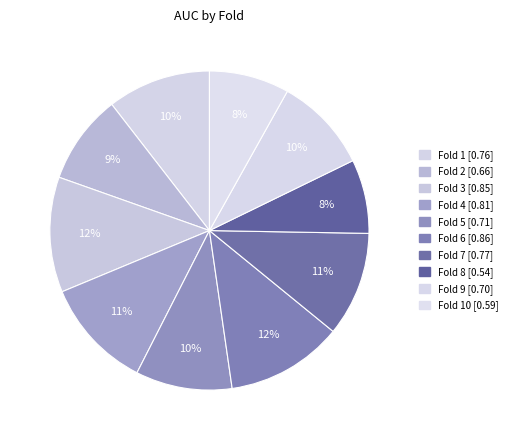

How many slices are in this pie chart?

10